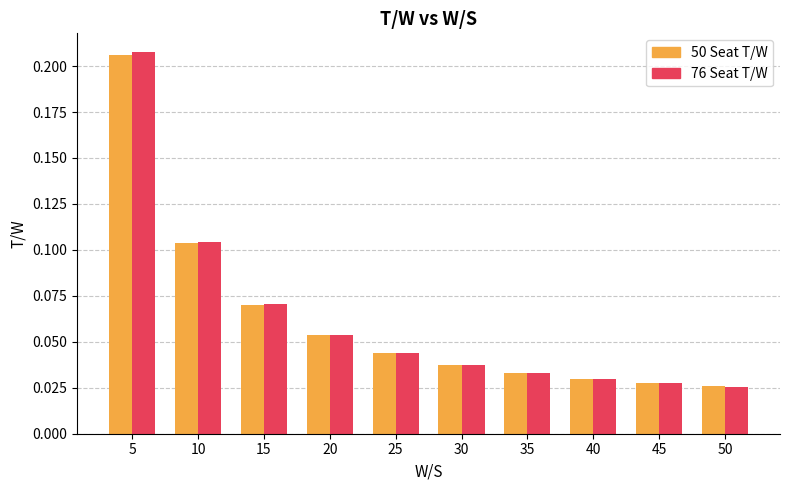

How many bars are there in total?

20